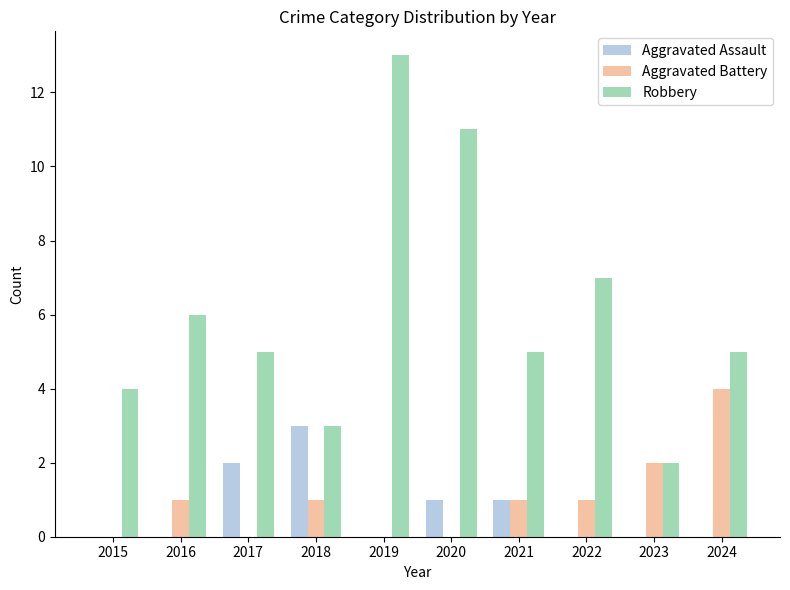

Is it true that Aggravated Battery equals -1 at 2015?

False